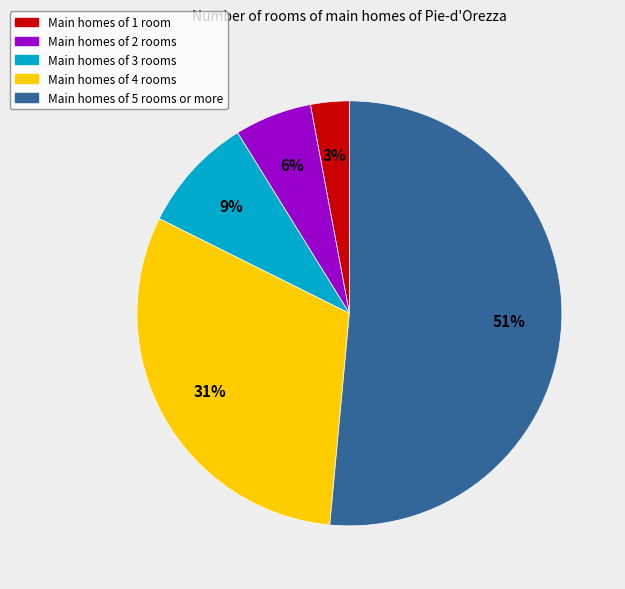

Is there any slice that represents more than half of the pie?

Yes